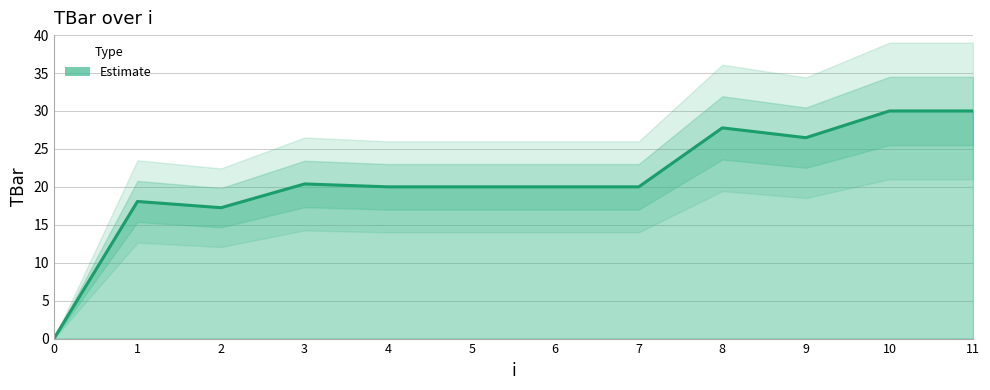

Rank the categories by value from highest to lowest.

10, 11, 8, 9, 3, 4, 5, 6, 7, 1, 2, 0